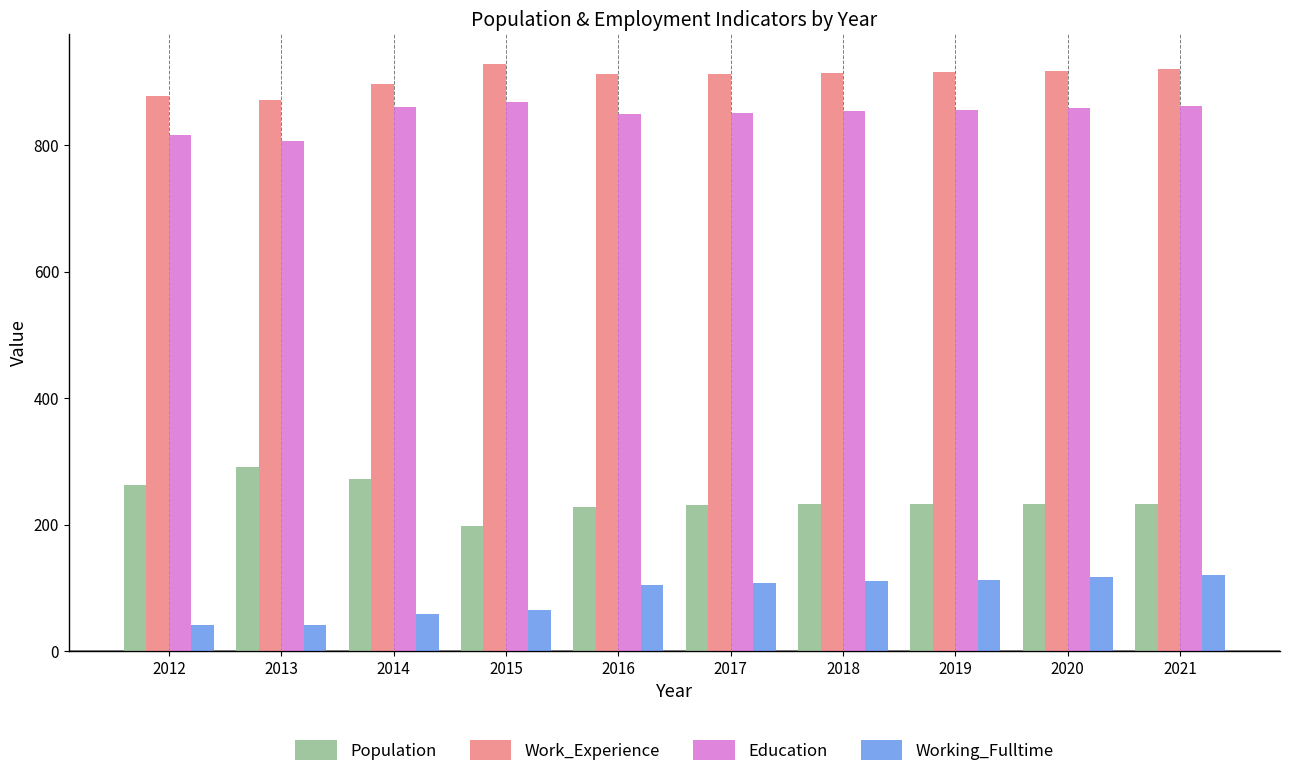

What is the minimum value shown in the chart?

41